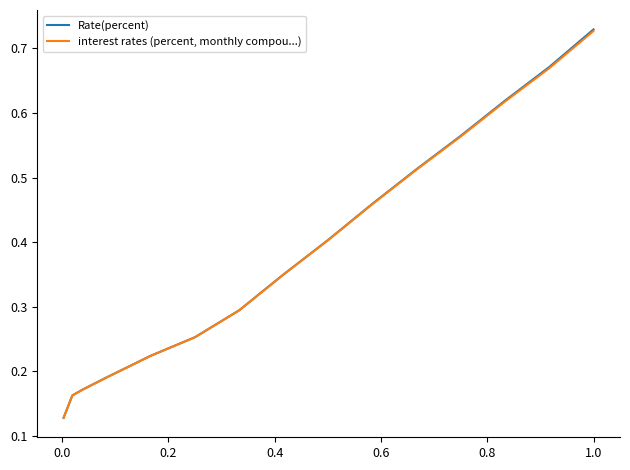

List the series in order of their overall mean, lowest first.

interest rates (percent, monthly compou...), Rate(percent)